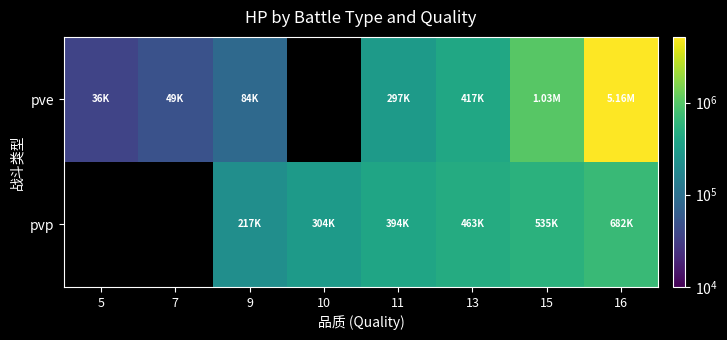

What is the difference between the highest and lowest values at 11?

97011.5